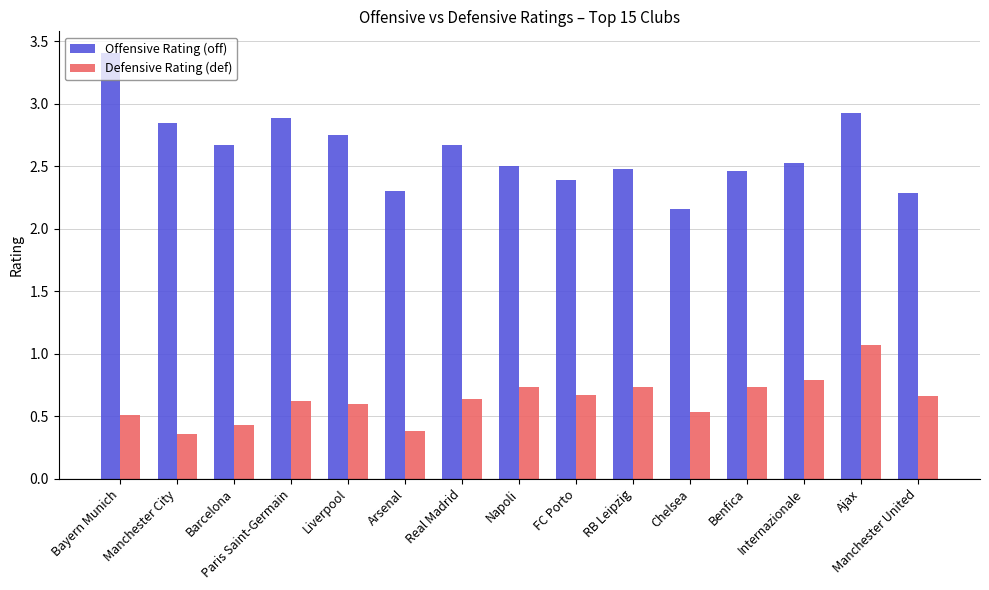

True or false: Defensive Rating (def) has a value of 0.1 at Arsenal.

False